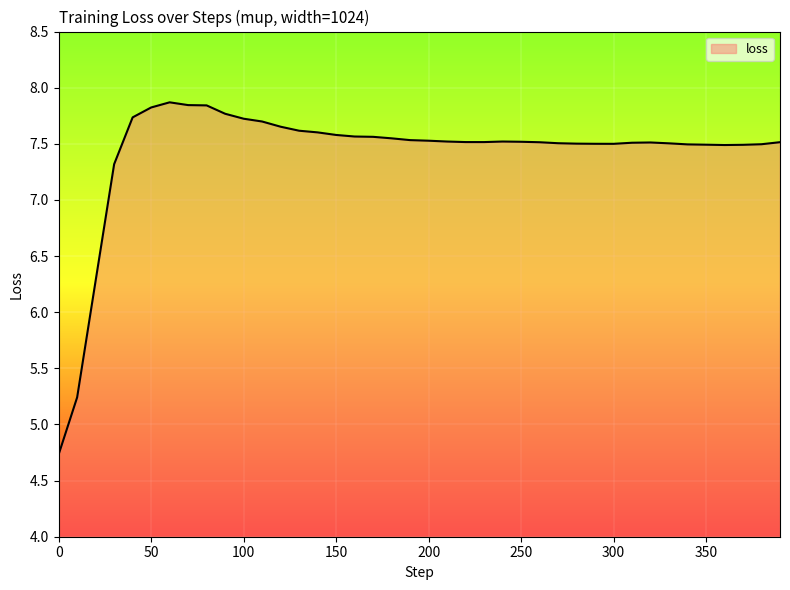

What is the difference between the second highest and second lowest values?

2.6